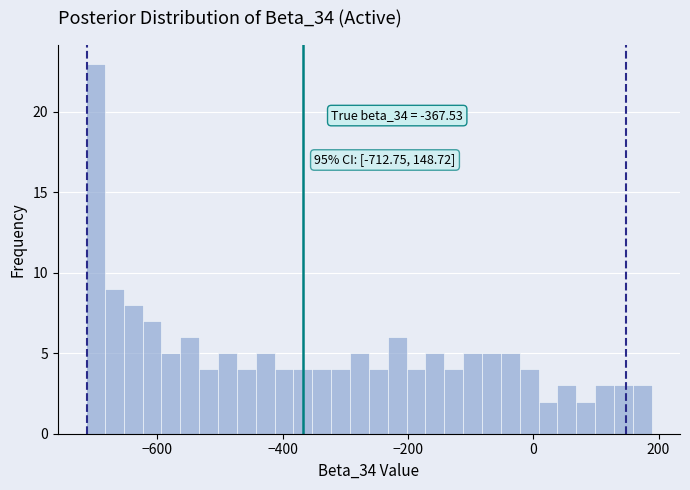

Around what value on the x-axis is the tallest bar? Give the approximate position of its centre, as read against the axis.

-700